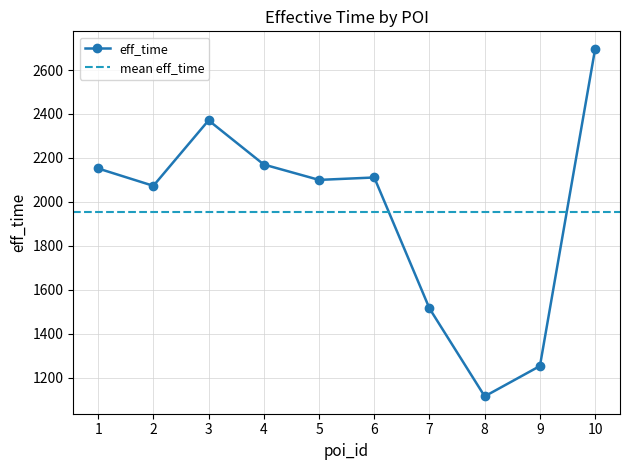

True or false: there are more than 1 points higher than both neighbors.

True